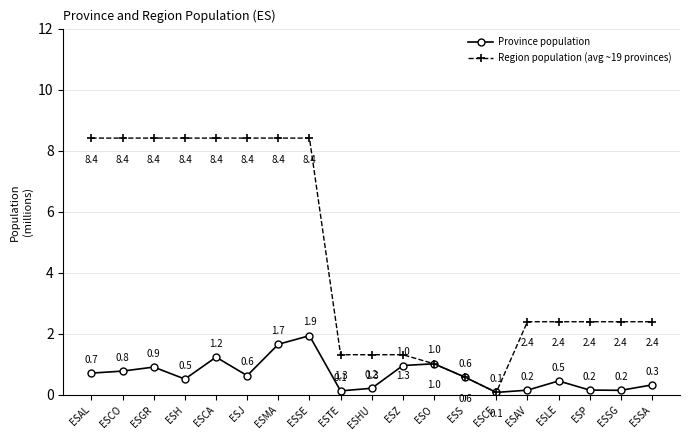

Which series has the widest spread of values?

Region population (avg ~19 provinces)